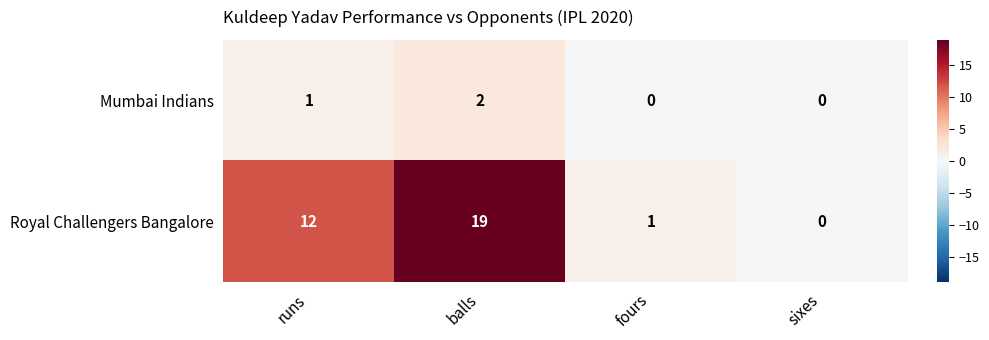

How many data points in Mumbai Indians are less than 1?

2